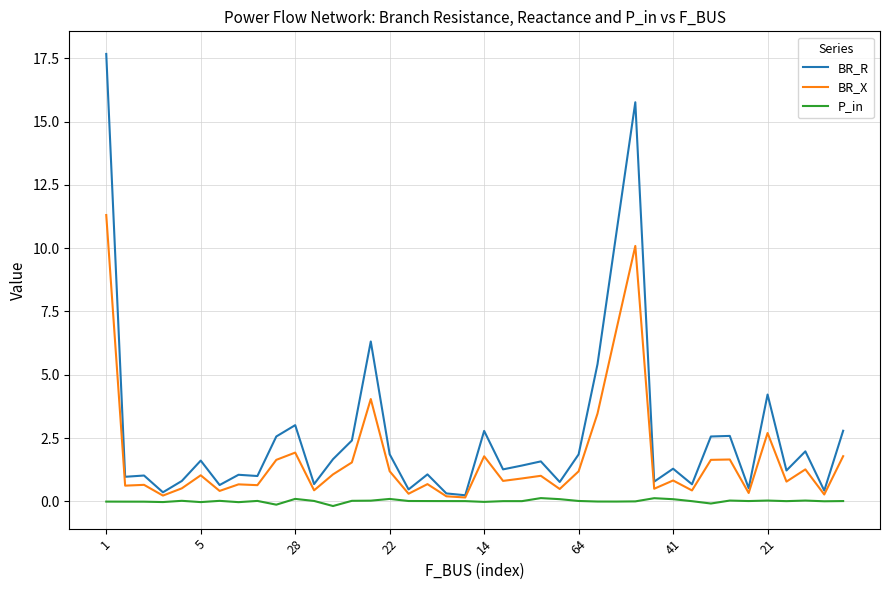

Which series has the largest range (max minus min)?

BR_R